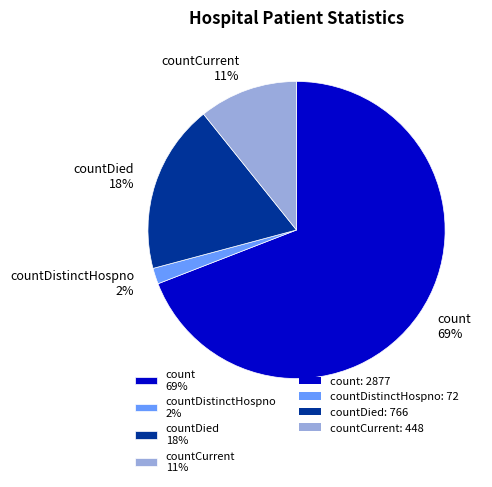

What is the ratio of the value at countDied 18% to the value at count 69%?

0.3